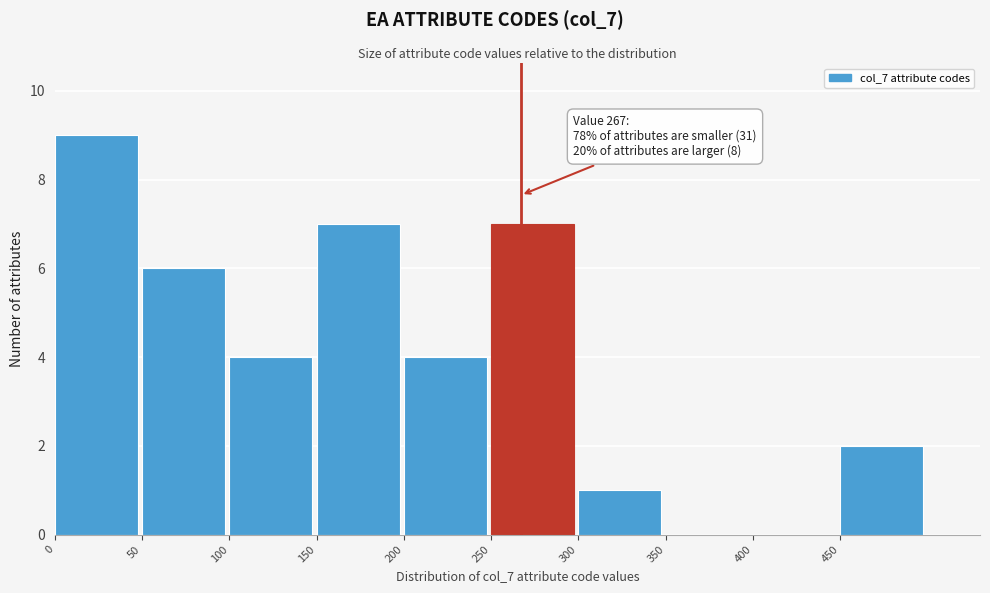

Which range on the x-axis has the tallest bar?

0 to 50